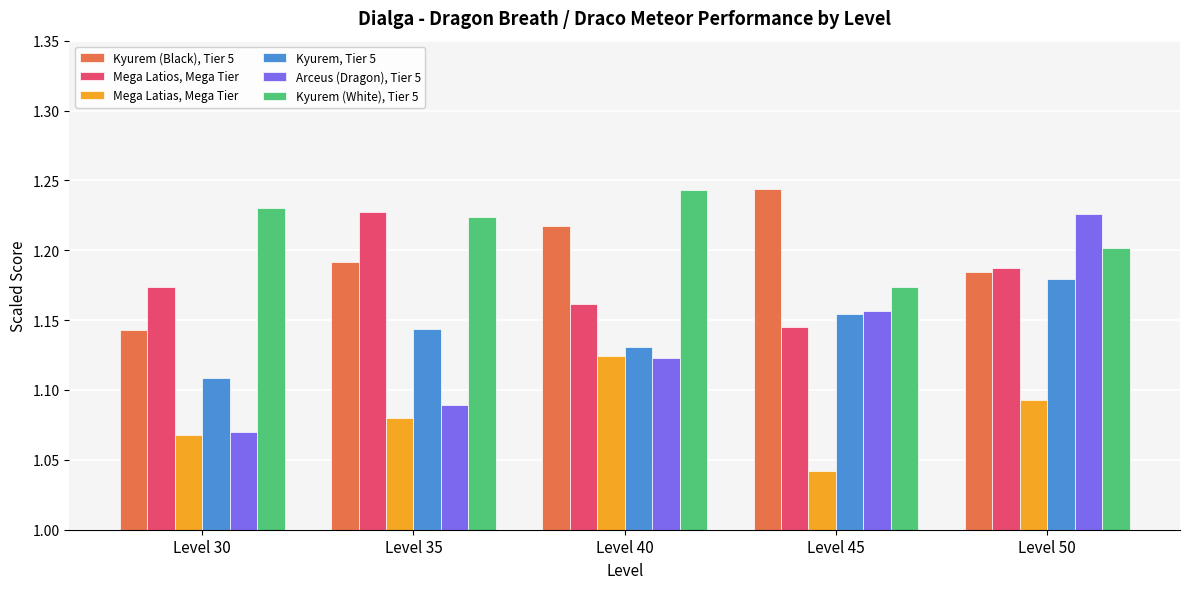

Which series has the largest total across all categories?

Kyurem (White), Tier 5